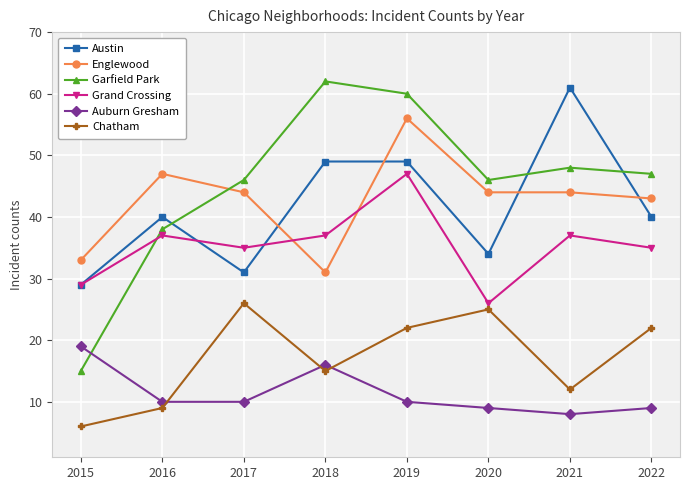

Reading left to right, what are all the values shown in this chart?

Austin: 2015=29	2016=40	2017=31	2018=49	2019=49	2020=34	2021=61	2022=40
Englewood: 2015=33	2016=47	2017=44	2018=31	2019=56	2020=44	2021=44	2022=43
Garfield Park: 2015=15	2016=38	2017=46	2018=62	2019=60	2020=46	2021=48	2022=47
Grand Crossing: 2015=29	2016=37	2017=35	2018=37	2019=47	2020=26	2021=37	2022=35
Auburn Gresham: 2015=19	2016=10	2017=10	2018=16	2019=10	2020=9	2021=8	2022=9
Chatham: 2015=6	2016=9	2017=26	2018=15	2019=22	2020=25	2021=12	2022=22